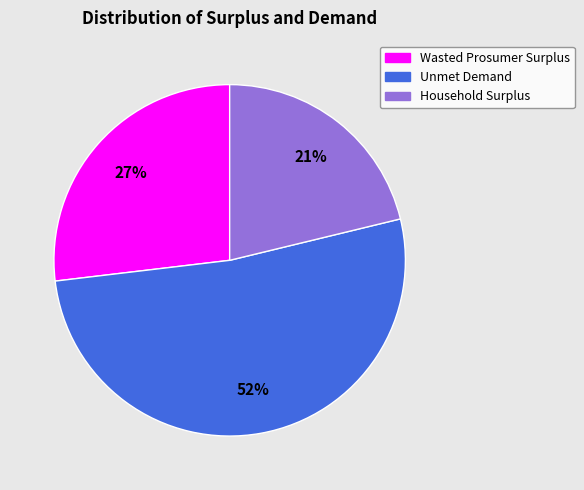

The Household Surplus slice represents 8% of the pie. True or false?

False